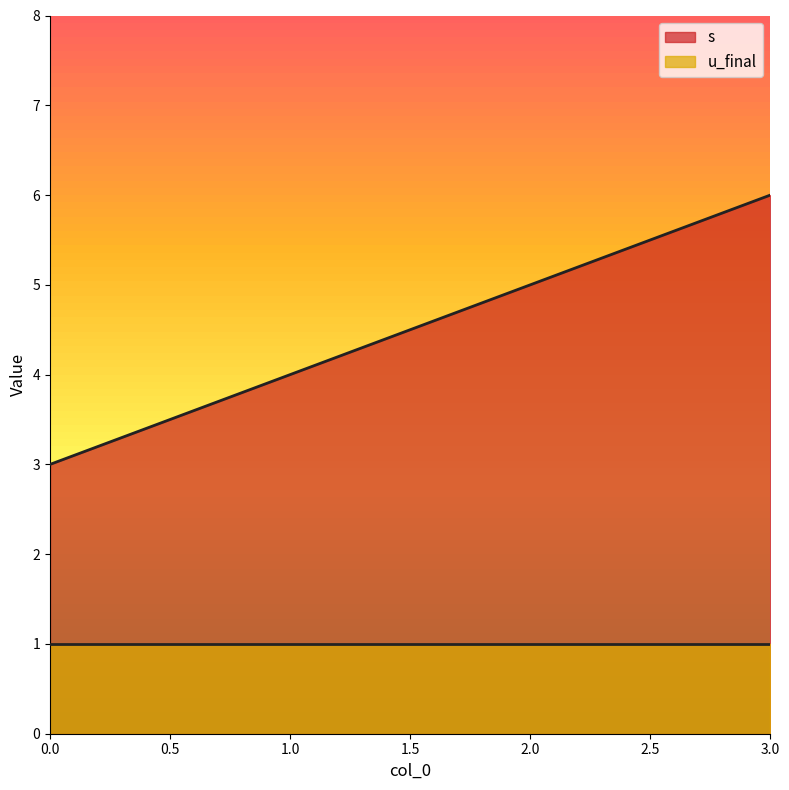

At which label does the data first exceed 5?

3